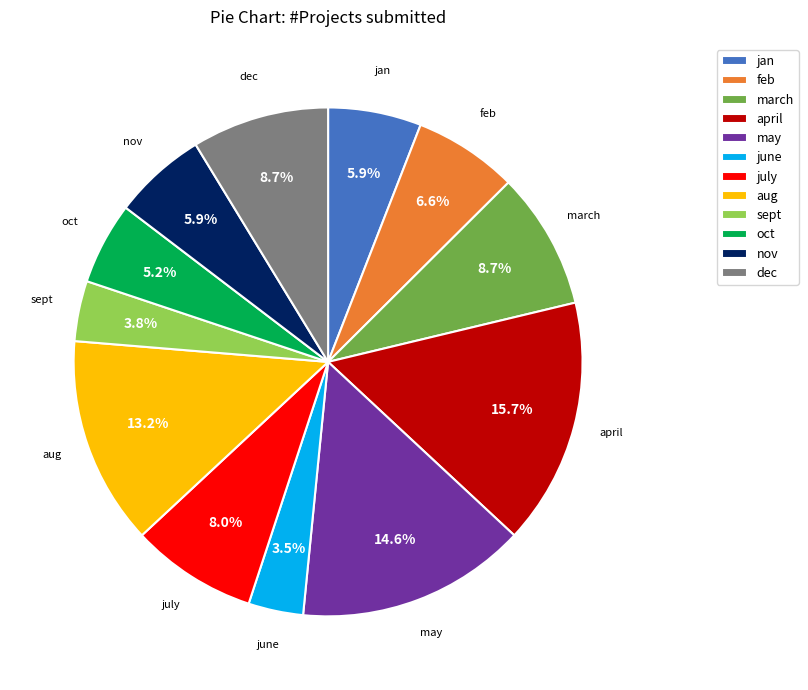

Count the number of slices in the pie.

12